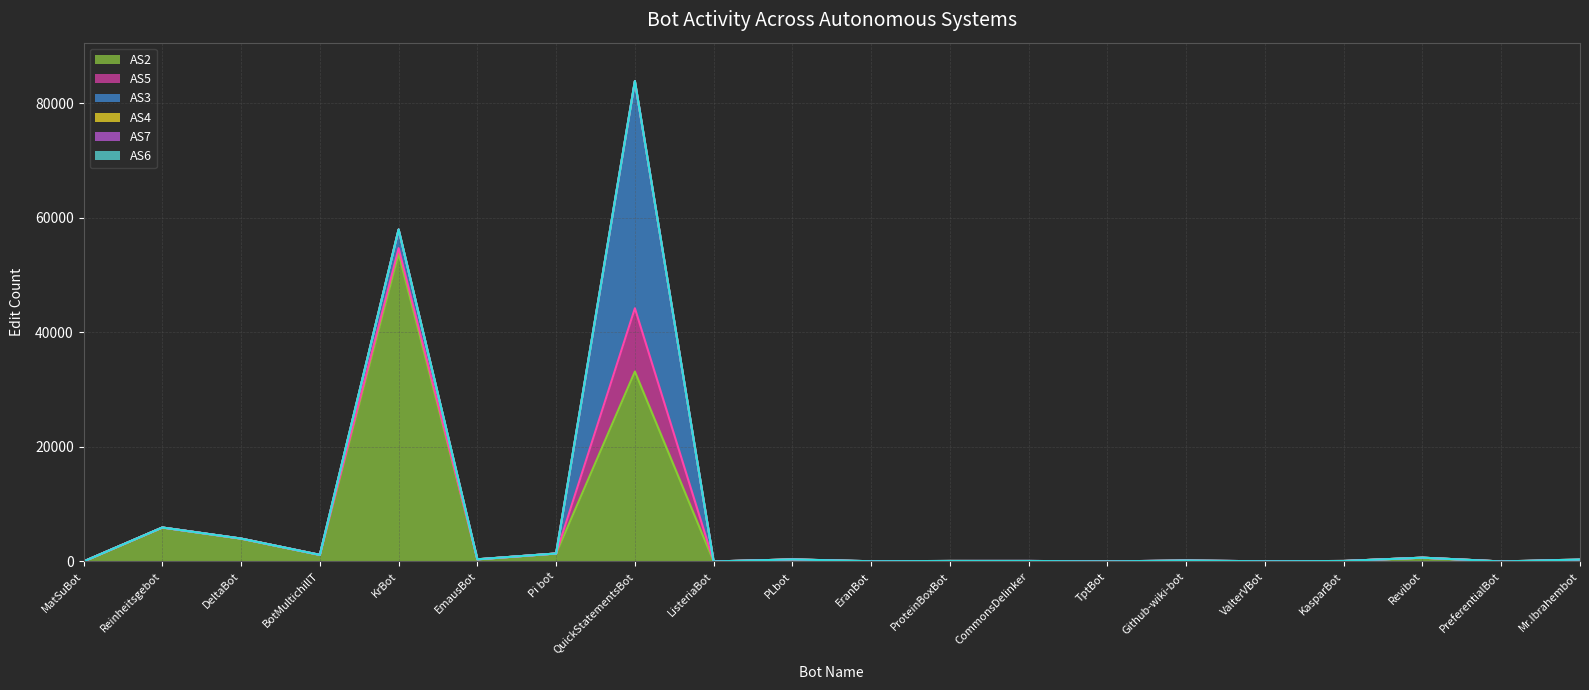

The value of AS5 at ValterVBot is 6713. True or false?

False